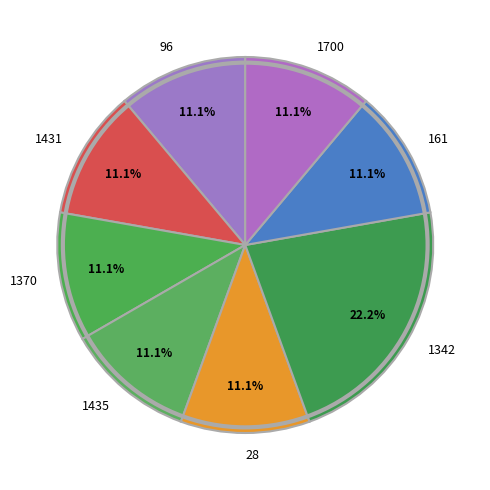

To the nearest percent, what portion does 1435 represent?

11%